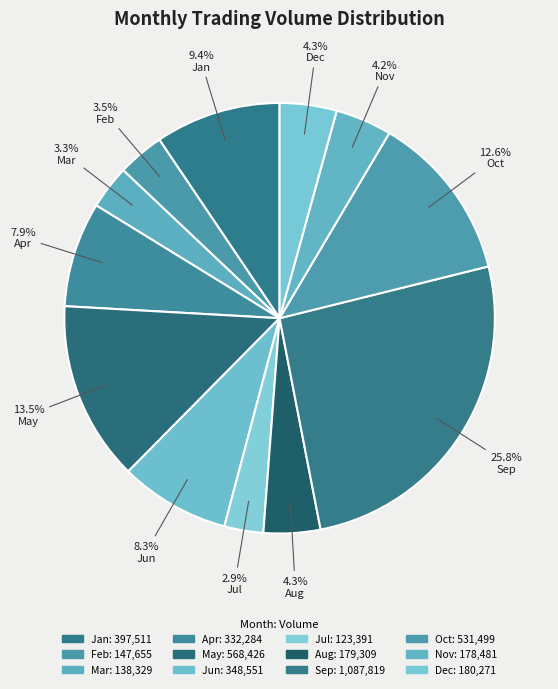

Rank the categories by value from lowest to highest.

7, 3, 2, 11, 8, 12, 4, 6, 1, 10, 5, 9